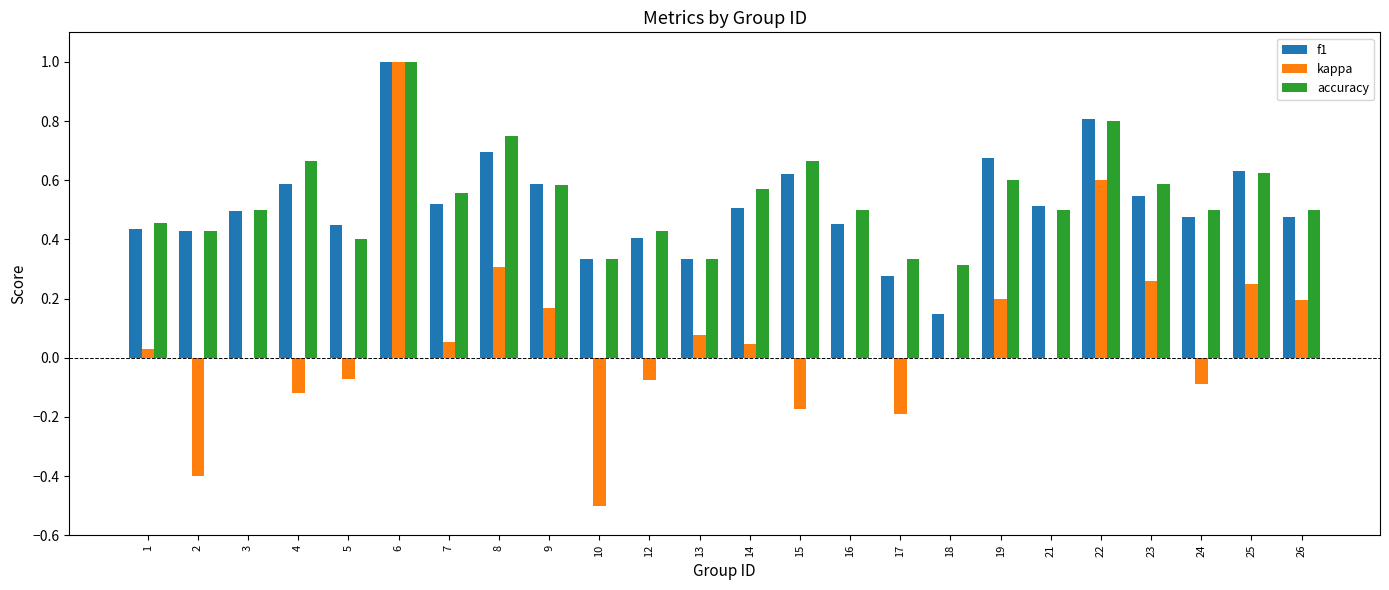

The value of accuracy at 10 is 0.2. True or false?

False